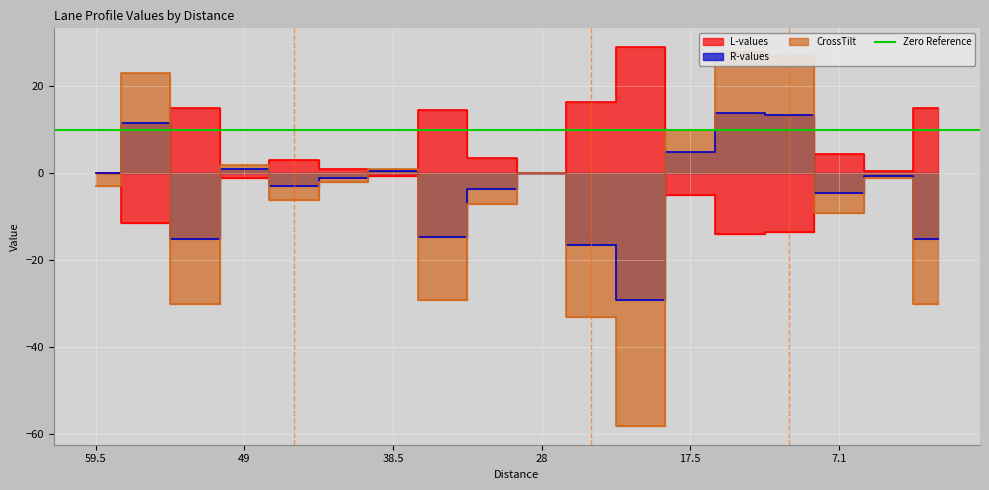

At which label does CrossTilt reach its minimum?

21